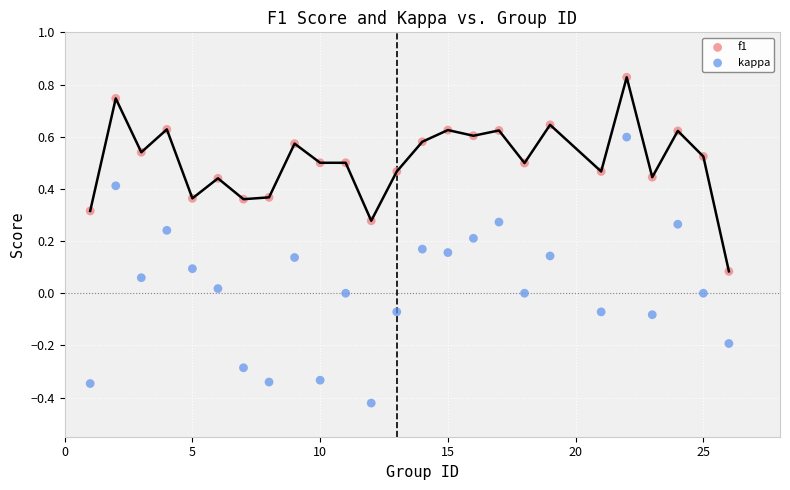

Which series contains the highest Y value?

f1